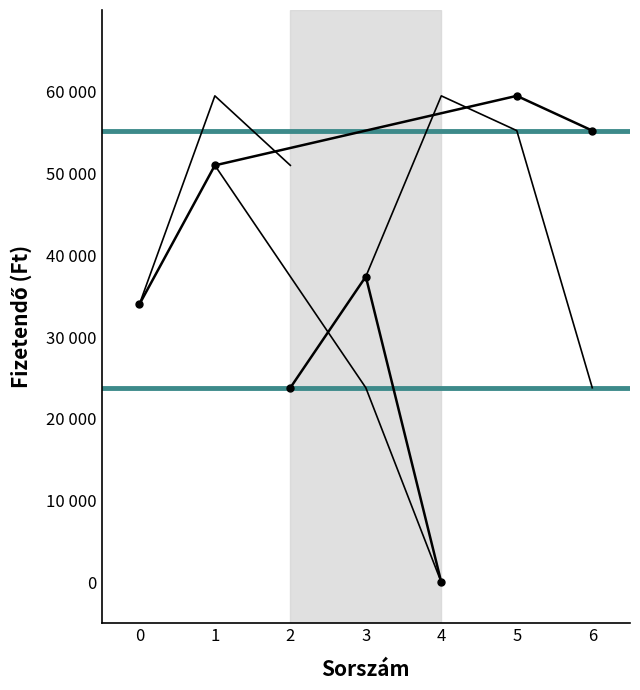

What is the maximum value shown in the chart?

59500